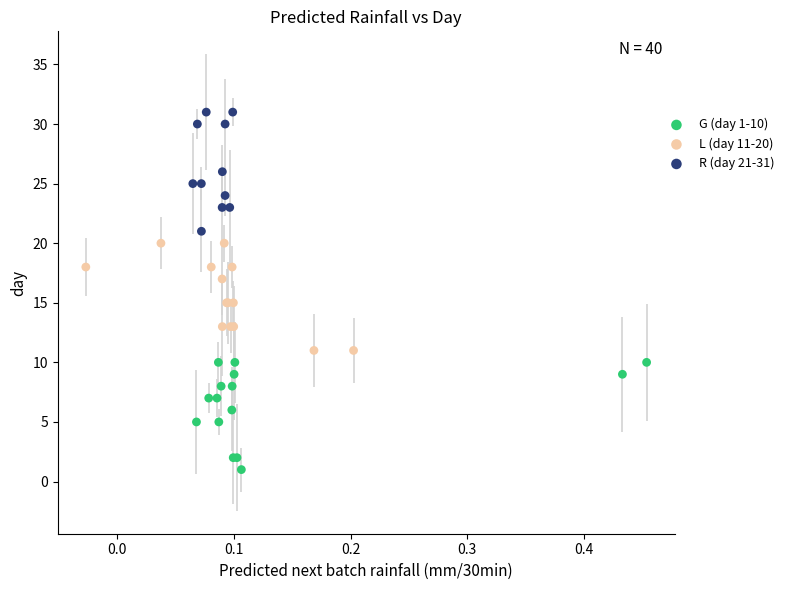

Which series contains the highest Y value?

R (day 21-31)